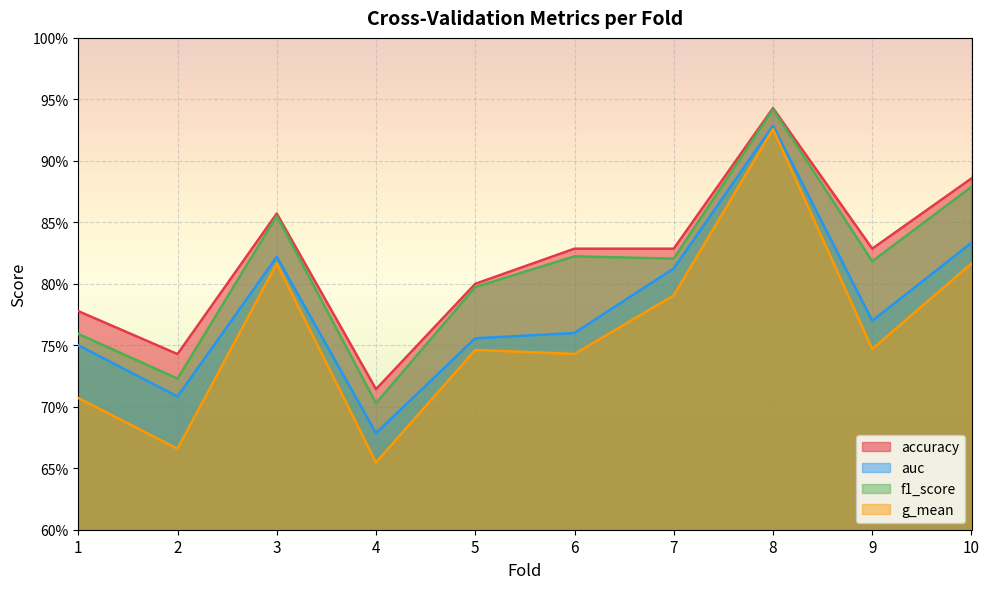

What is the value of the accuracy point at the 1st from the left?

0.8